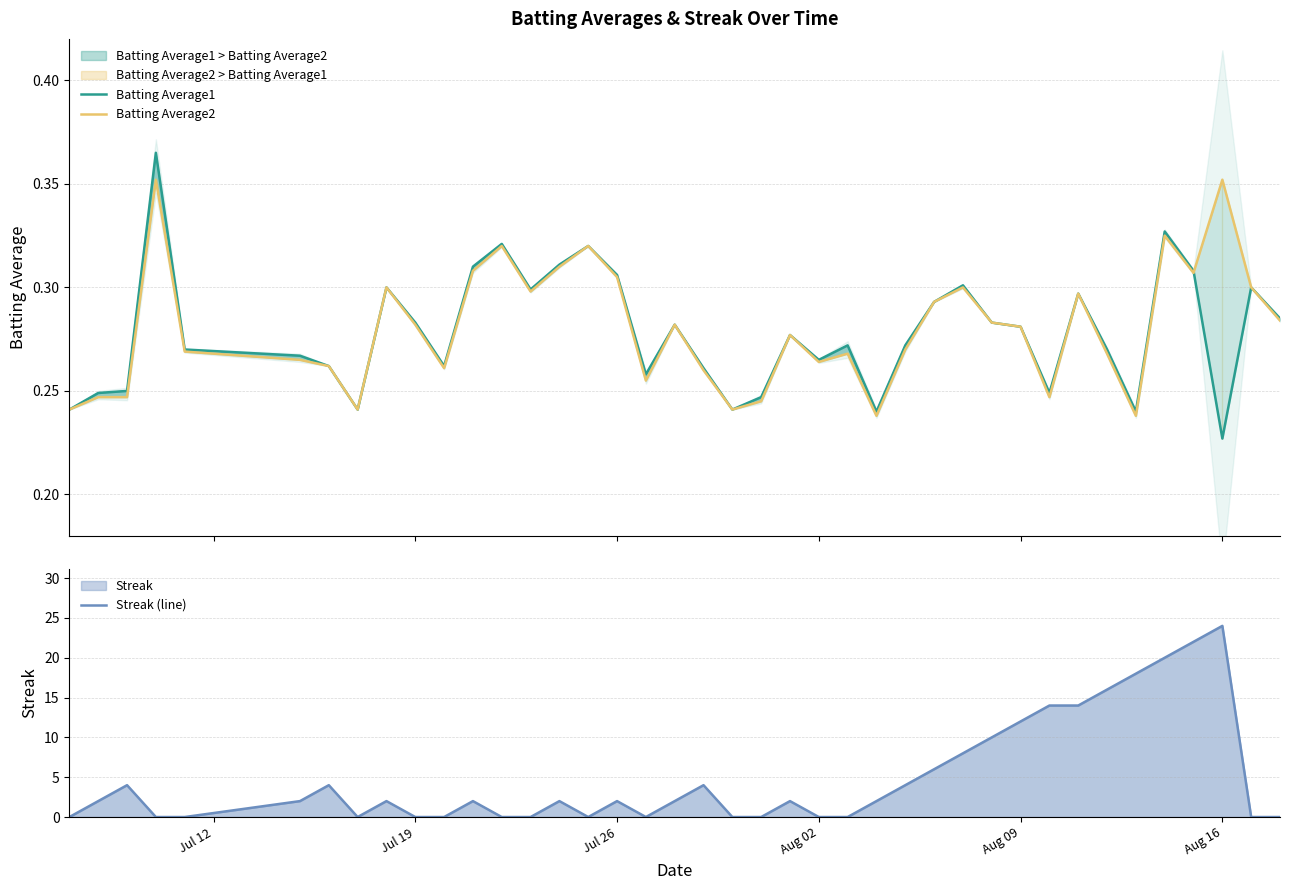

Reading left to right, extract all data points from this chart.

Batting Average1: 0.2	0.2	0.2	0.4	0.3	0.3	0.3	0.2	0.3	0.3	0.3	0.3	0.3	0.3	0.3	0.3	0.3	0.3	0.3	0.3	0.2	0.2	0.3	0.3	0.3	0.2	0.3	0.3	0.3	0.3	0.3	0.2	0.3	0.3	0.2	0.3	0.3	0.2	0.3	0.3
Batting Average2: 0.2	0.2	0.2	0.4	0.3	0.3	0.3	0.2	0.3	0.3	0.3	0.3	0.3	0.3	0.3	0.3	0.3	0.3	0.3	0.3	0.2	0.2	0.3	0.3	0.3	0.2	0.3	0.3	0.3	0.3	0.3	0.2	0.3	0.3	0.2	0.3	0.3	0.4	0.3	0.3
Streak (line): 0.0	2.0	4.0	0.0	0.0	2.0	4.0	0.0	2.0	0.0	0.0	2.0	0.0	0.0	2.0	0.0	2.0	0.0	2.0	4.0	0.0	0.0	2.0	0.0	0.0	2.0	4.0	6.0	8.0	10.0	12.0	14.0	14.0	16.0	18.0	20.0	22.0	24.0	0.0	0.0